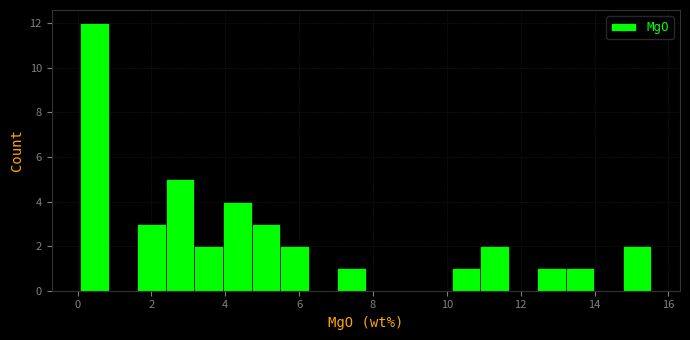

Around what value on the x-axis is the tallest bar? Give the approximate position of its centre, as read against the axis.

0.4